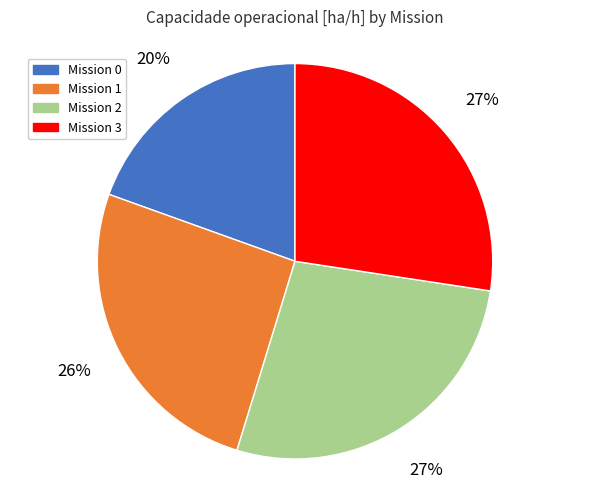

What percentage is the Mission 3 slice, to the nearest percent?

27%